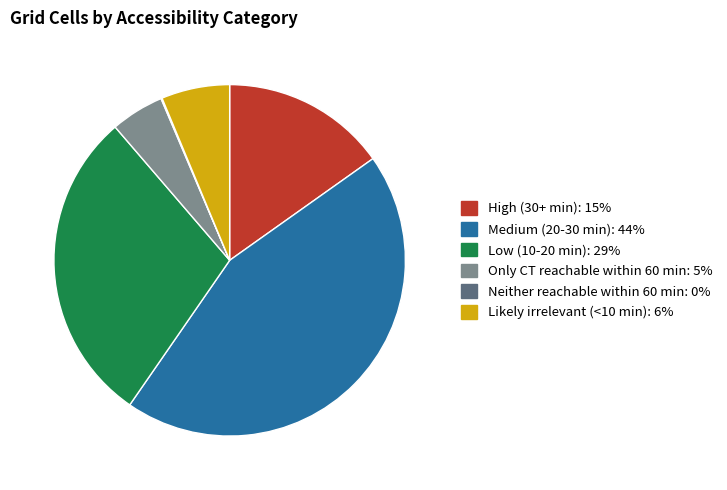

Between Medium (20-30 min): 44% and Only CT reachable within 60 min: 5%, which is larger?

Medium (20-30 min): 44%